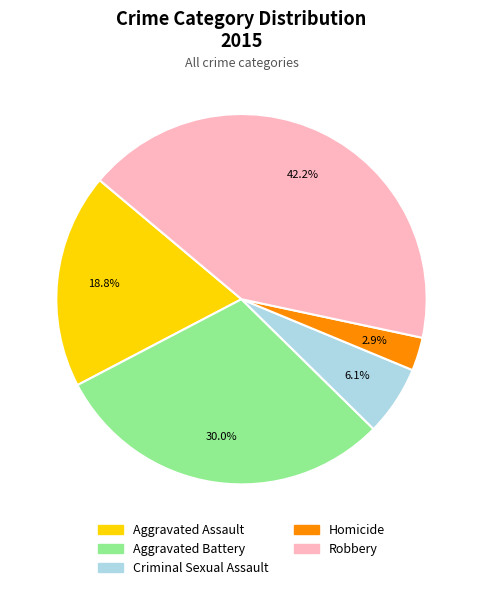

Is it true that Aggravated Assault is 19% of the pie?

True